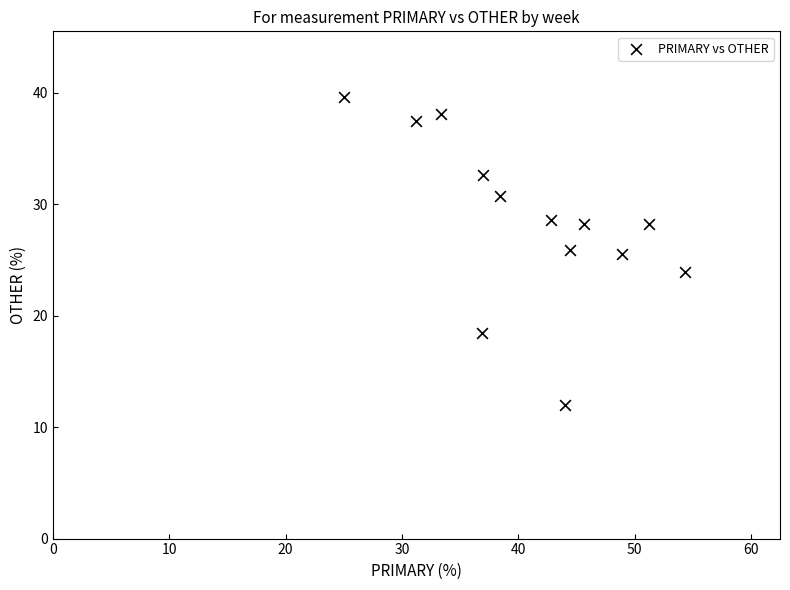

What is the range of Y values (max minus min)?

27.6